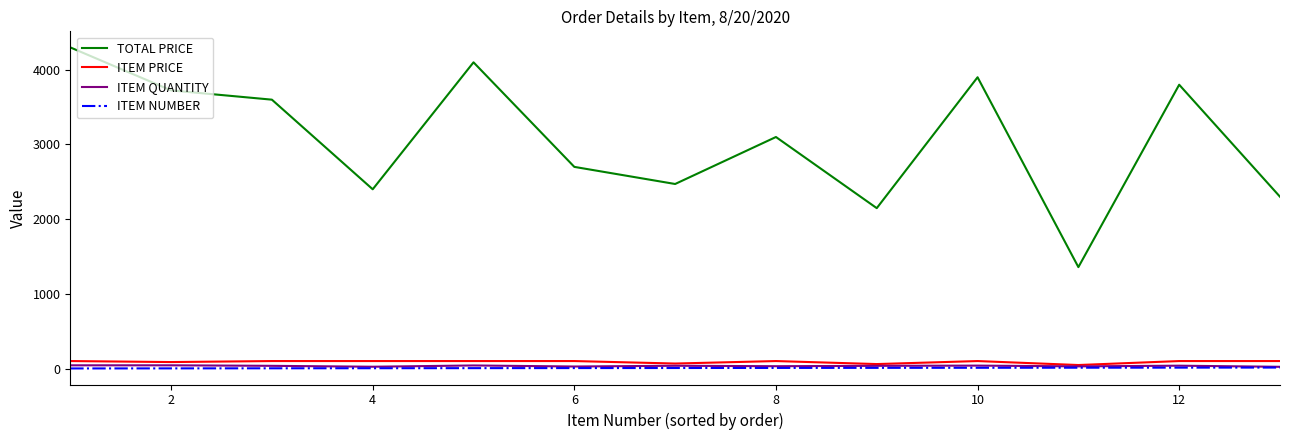

What are all the series names shown in the legend?

TOTAL PRICE, ITEM PRICE, ITEM QUANTITY, ITEM NUMBER